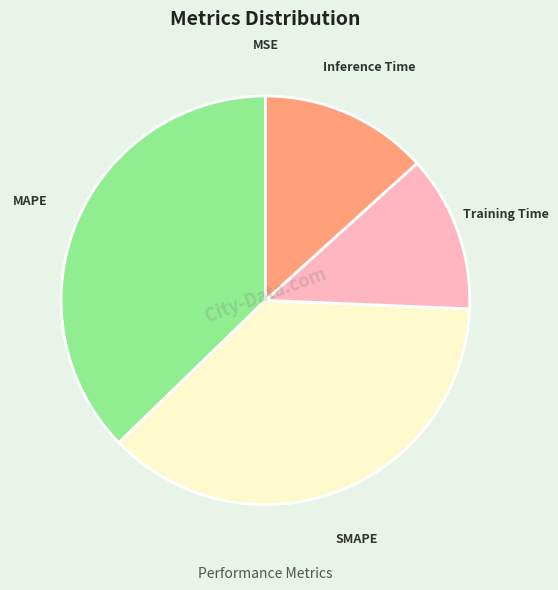

Does MAPE represent more than half of the total?

No